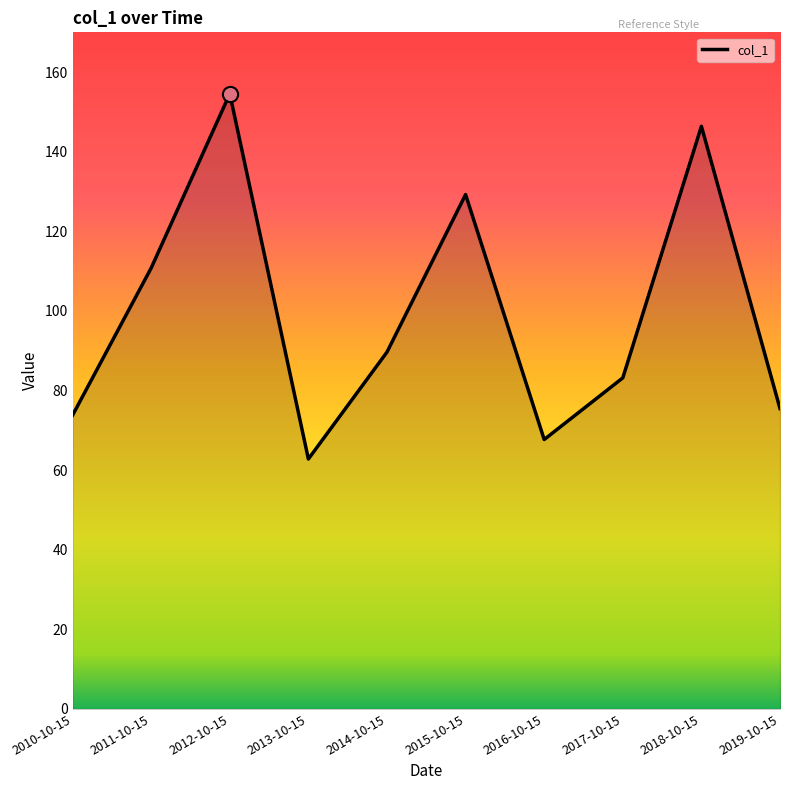

What is the ratio of the value at 2019-10-15 to the value at 2018-10-15?

0.5